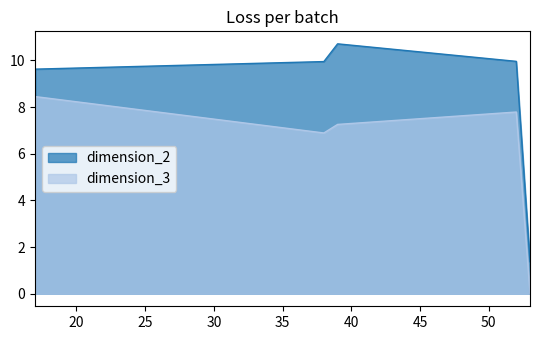

List the series in order of their peak value, highest first.

dimension_2, dimension_3